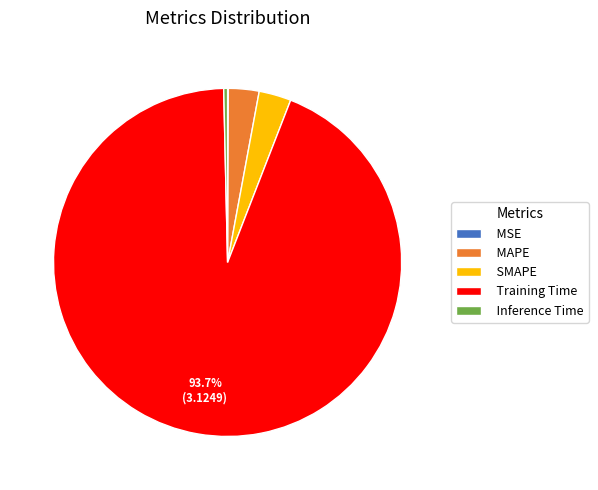

Between SMAPE and Inference Time, which is larger?

SMAPE